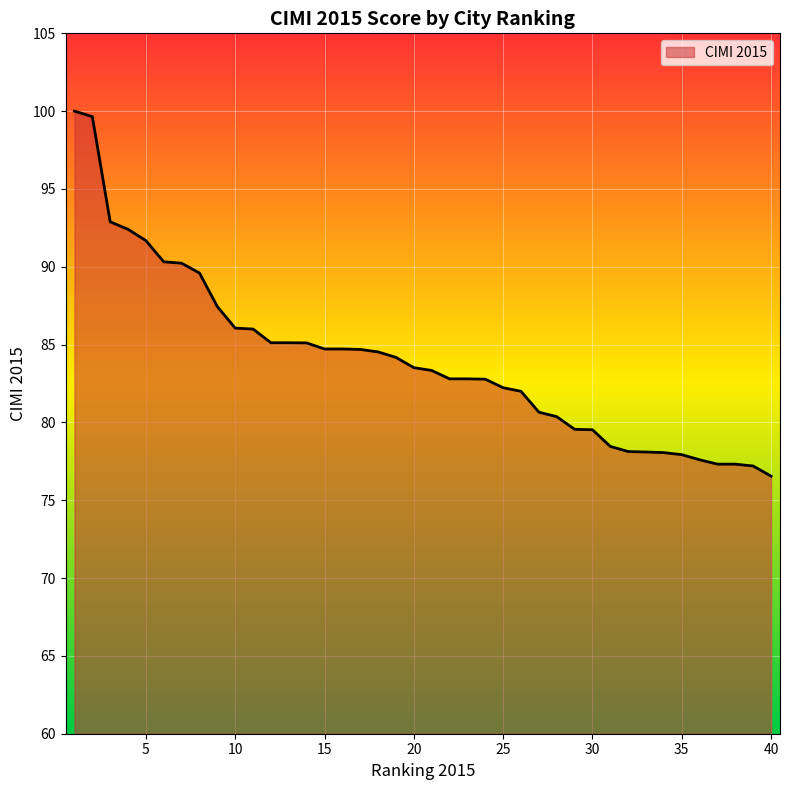

What is the maximum value shown in the chart?

100.0